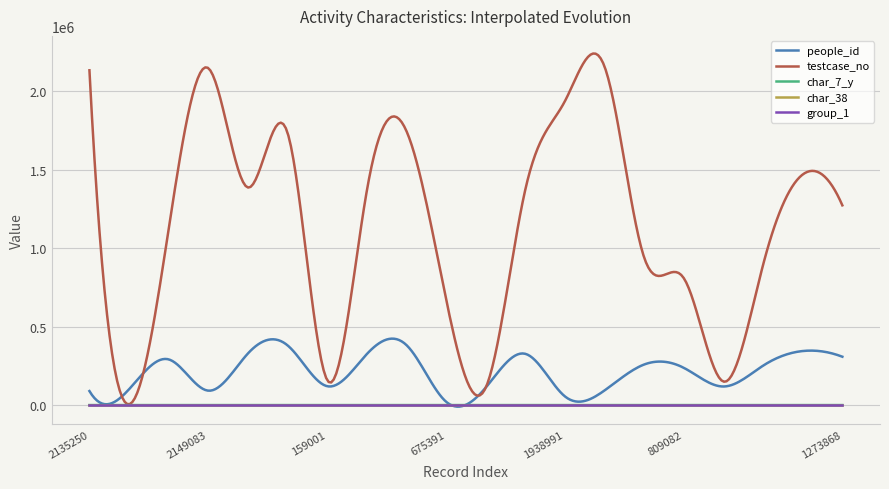

Which series has the largest total across all categories?

testcase_no